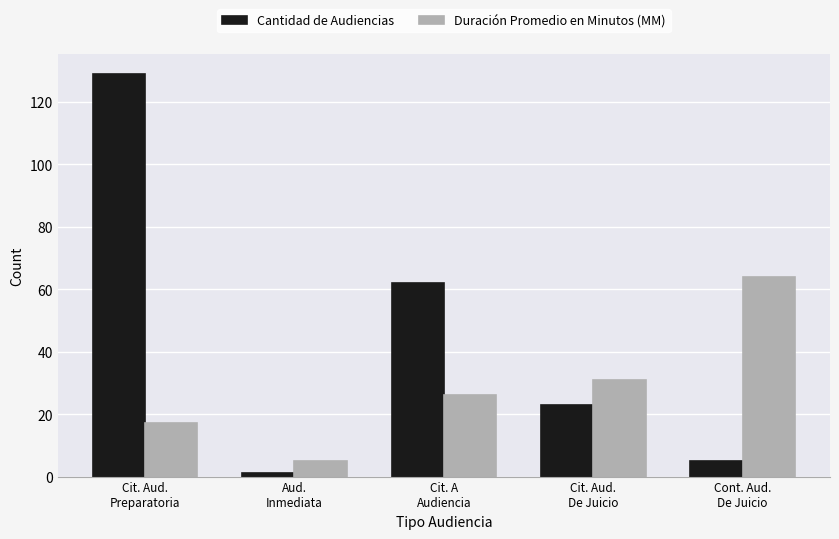

What is the label of the 2nd bar from the right?

Cit. Aud.
De Juicio